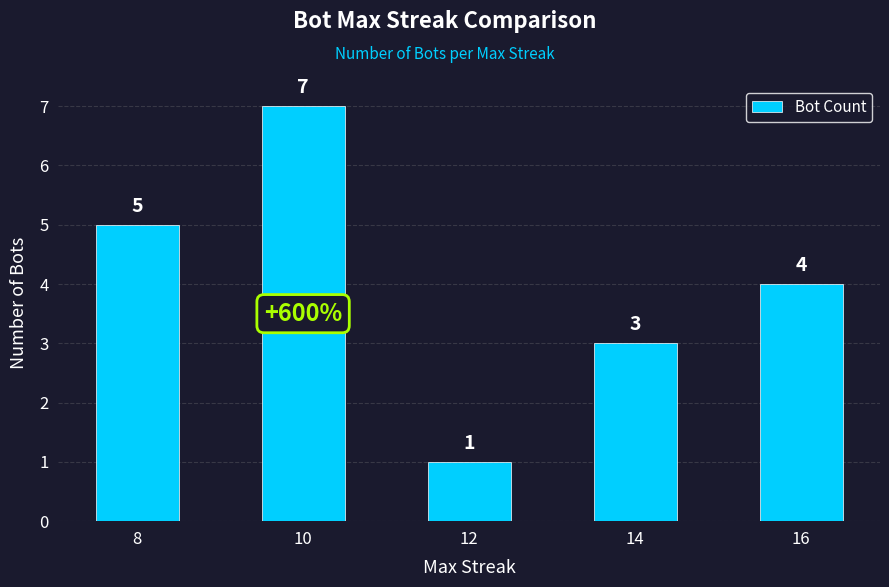

What is the change in value from 10 to 16?

-3